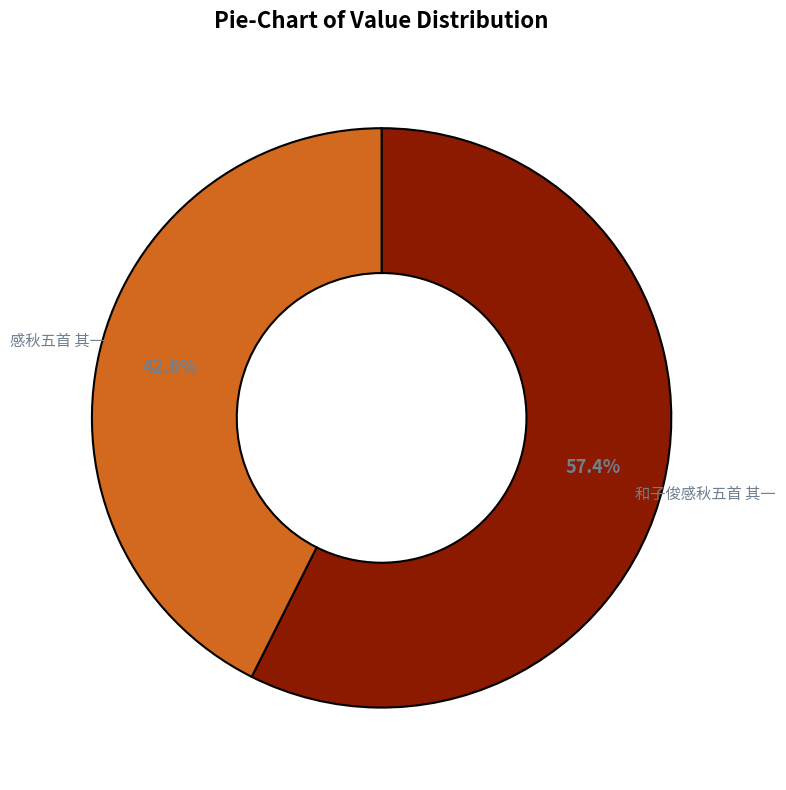

How many slices are in this pie chart?

2